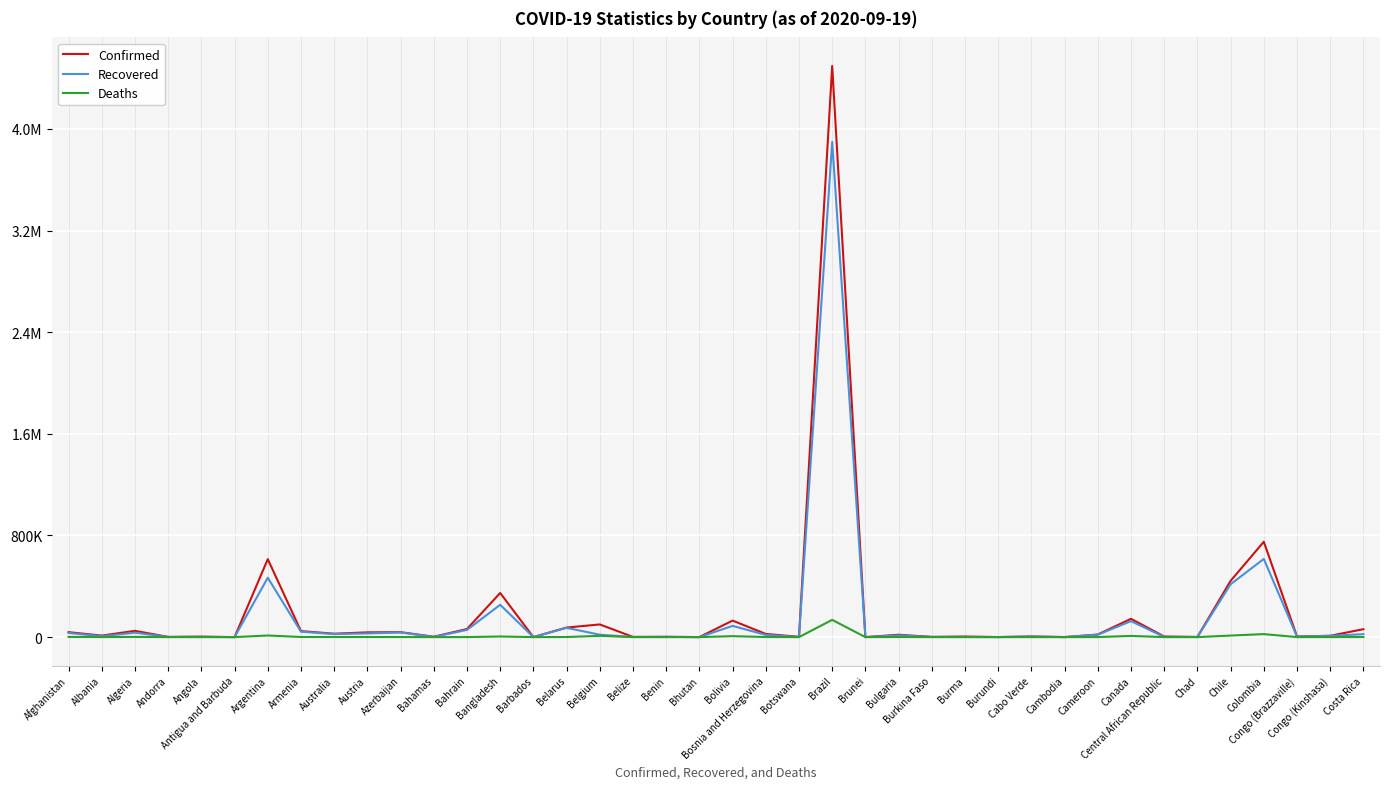

How many values in Deaths are above zero?

38